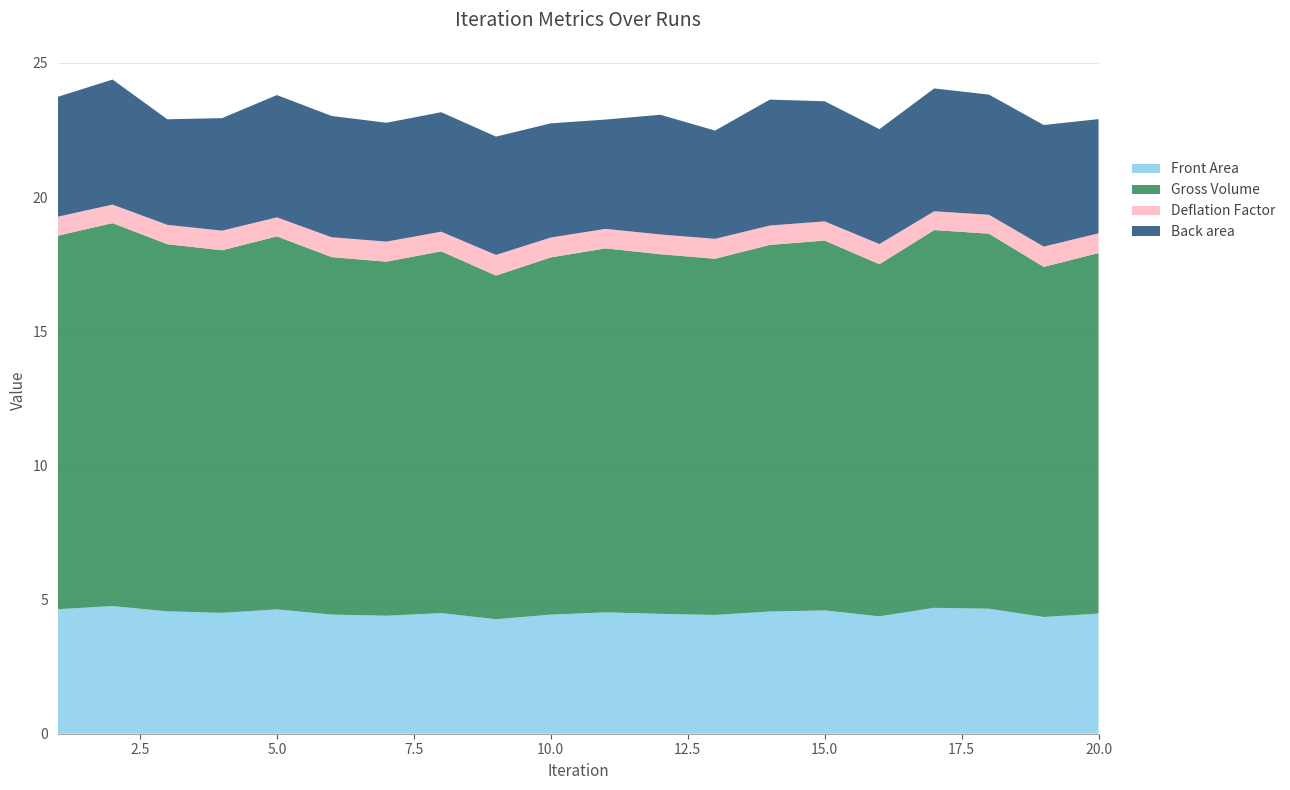

Reading right to left, list all the values displayed in this chart.

Front Area: 4.5	4.3	4.7	4.7	4.4	4.6	4.6	4.4	4.5	4.5	4.4	4.3	4.5	4.4	4.4	4.6	4.5	4.6	4.8	4.6
Gross Volume: 13.4	13.0	14.0	14.1	13.1	13.8	13.7	13.3	13.4	13.6	13.3	12.8	13.5	13.2	13.3	13.9	13.5	13.7	14.3	13.9
Deflation Factor: 0.7	0.8	0.7	0.7	0.8	0.7	0.7	0.7	0.7	0.7	0.7	0.8	0.7	0.7	0.7	0.7	0.7	0.7	0.7	0.7
Back area: 4.3	4.5	4.5	4.6	4.3	4.5	4.7	4.0	4.5	4.1	4.3	4.4	4.5	4.4	4.5	4.6	4.2	3.9	4.7	4.5